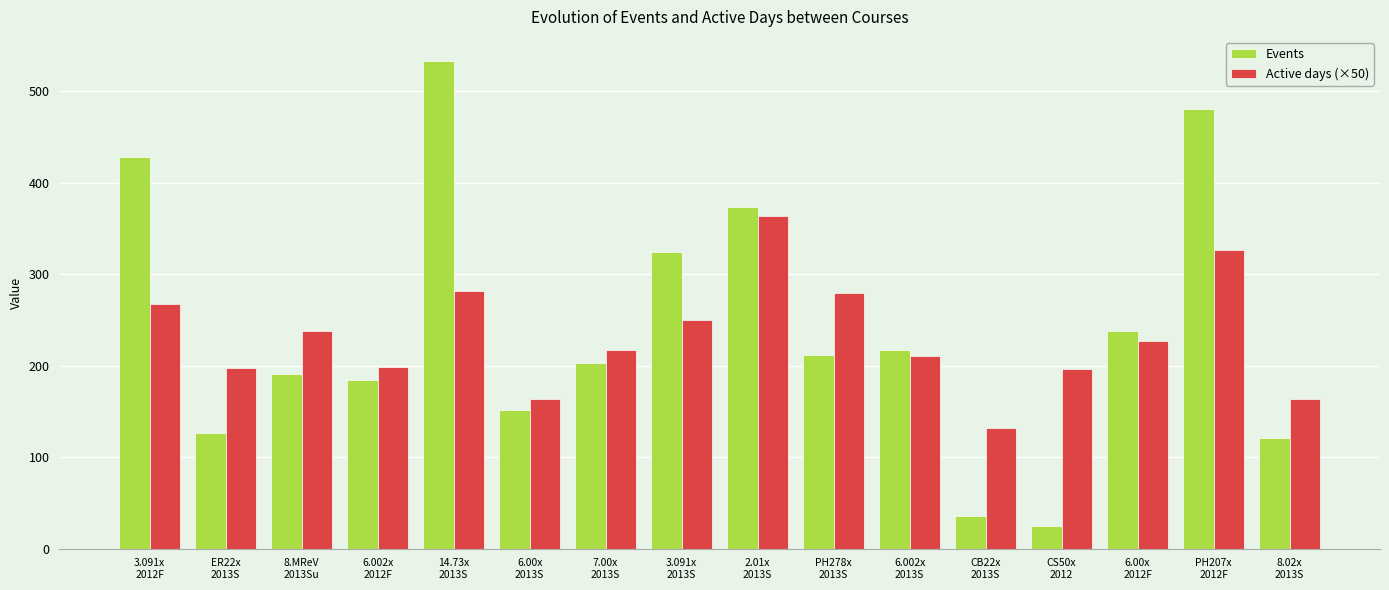

What is the label of the 8th bar from the left?

3.091x
2013S